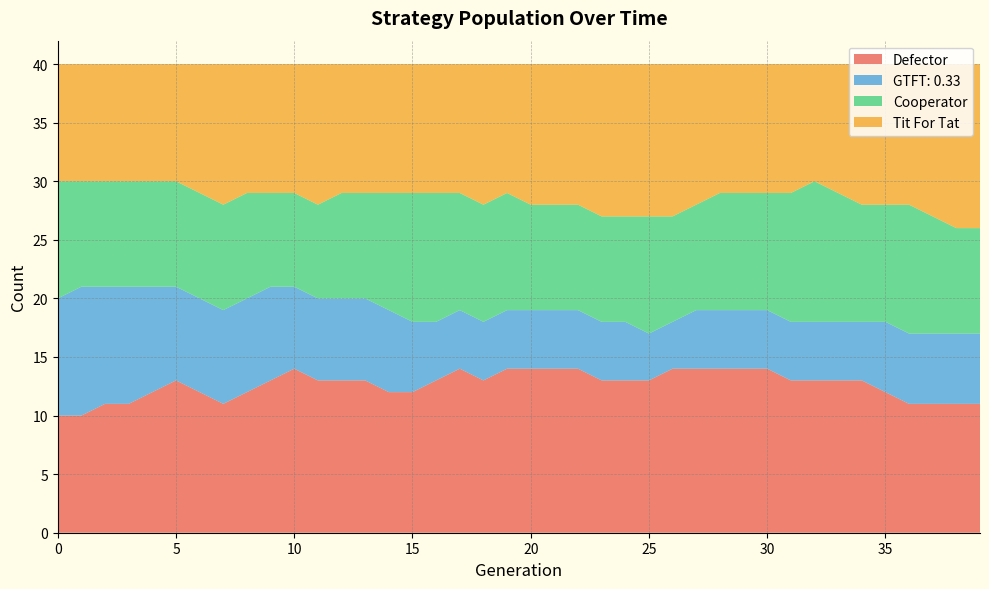

Reading right to left, what are all the values shown in this chart?

Defector: 11	11	11	11	12	13	13	13	13	14	14	14	14	14	13	13	13	14	14	14	14	13	14	13	12	12	13	13	13	14	13	12	11	12	13	12	11	11	10	10
GTFT: 0.33: 6	6	6	6	6	5	5	5	5	5	5	5	5	4	4	5	5	5	5	5	5	5	5	5	6	7	7	7	7	7	8	8	8	8	8	9	10	10	11	10
Cooperator: 9	9	10	11	10	10	11	12	11	10	10	10	9	9	10	9	9	9	9	9	10	10	10	11	11	10	9	9	8	8	8	9	9	9	9	9	9	9	9	10
Tit For Tat: 14	14	13	12	12	12	11	10	11	11	11	11	12	13	13	13	13	12	12	12	11	12	11	11	11	11	11	11	12	11	11	11	12	11	10	10	10	10	10	10